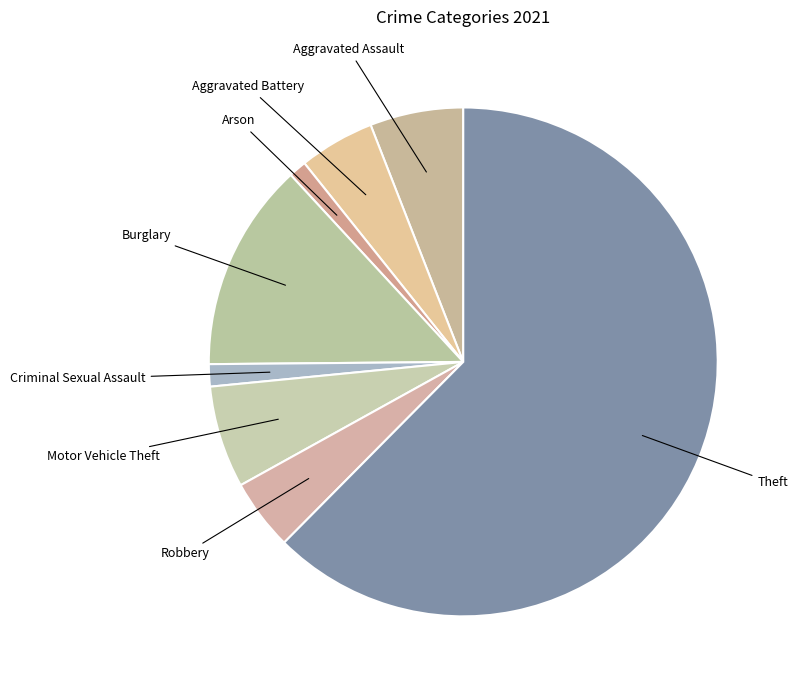

What is the ratio of the value at Criminal Sexual Assault to the value at Burglary?

0.1